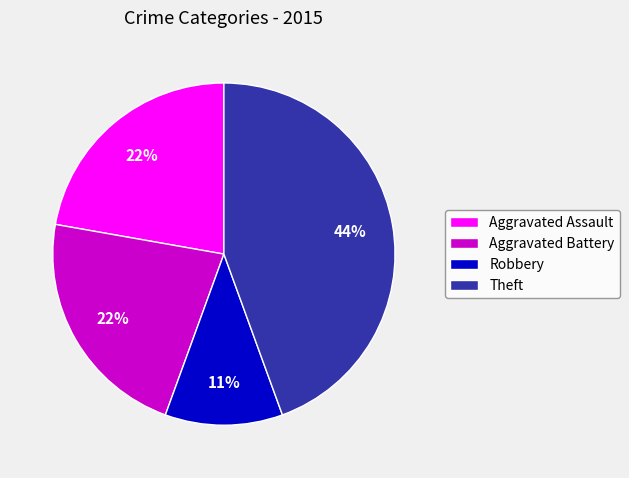

The Robbery slice represents 11% of the pie. True or false?

True